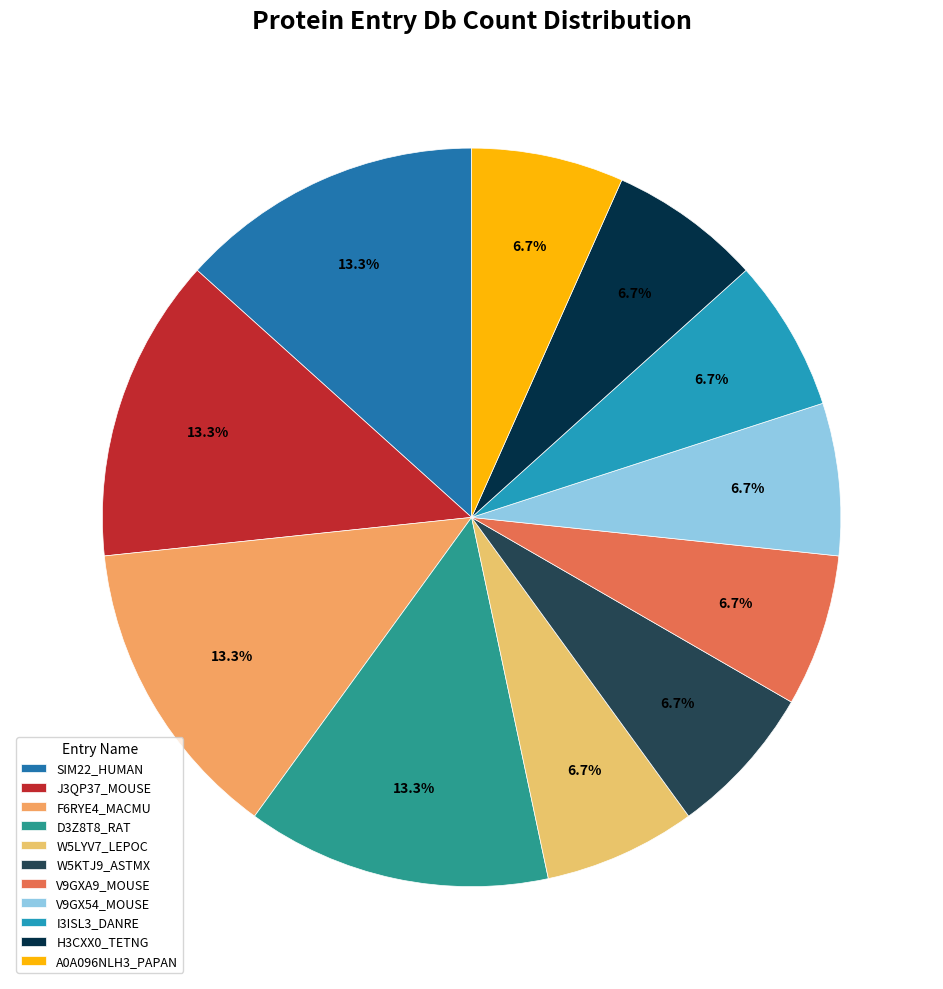

Which slice is the largest?

SIM22_HUMAN